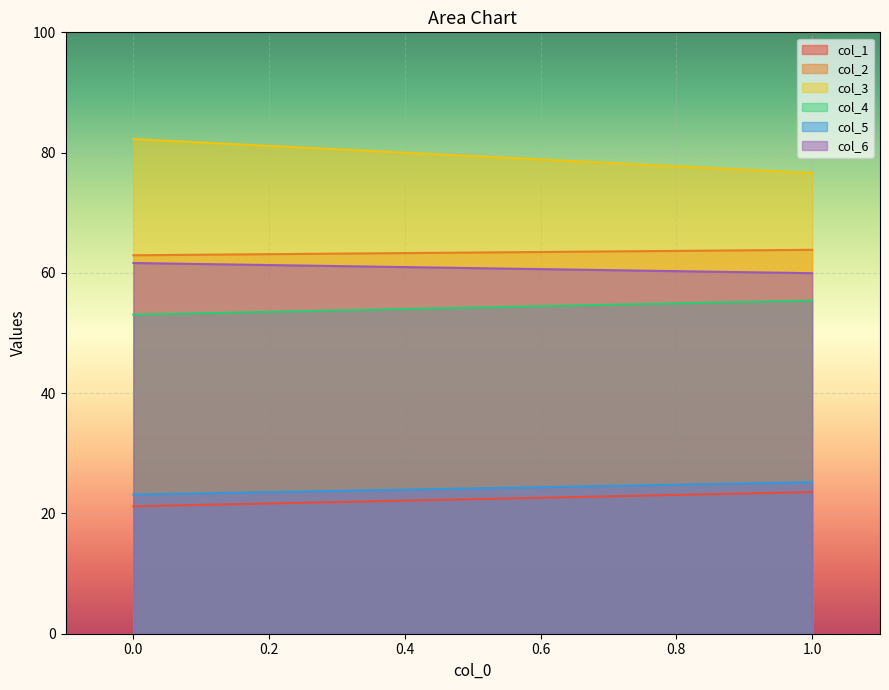

What is the sum of all col_5 values?

48.3